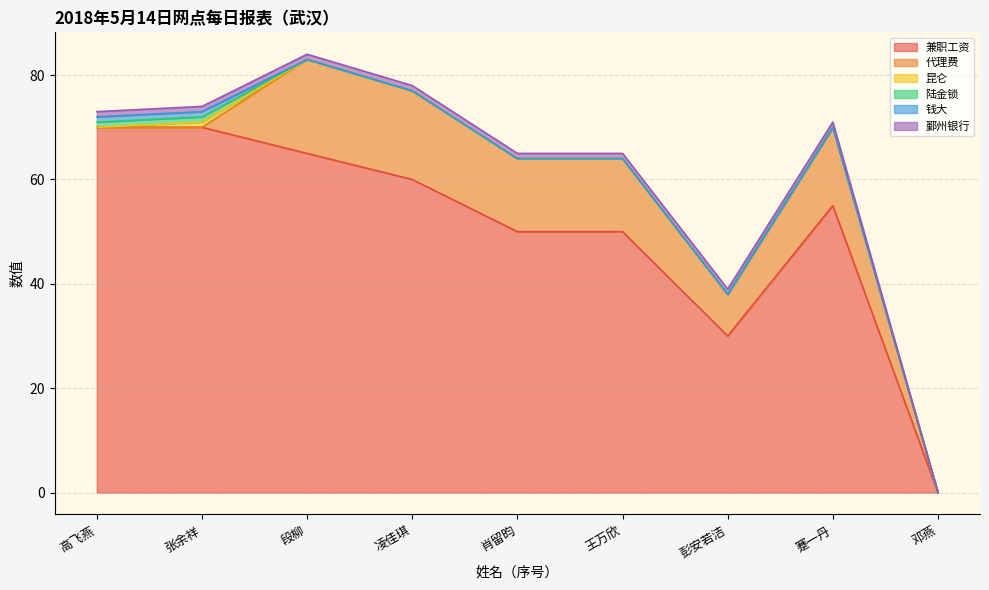

True or false: 钱大 and 鄞州银行 intersect in this chart.

False